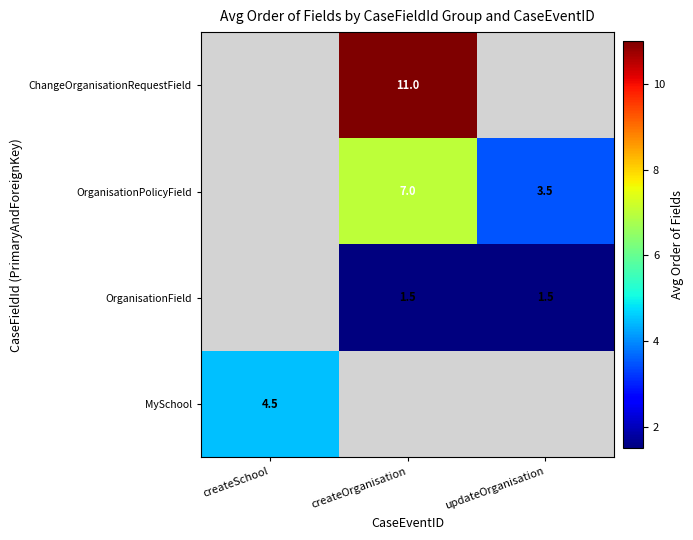

The value of OrganisationField at updateOrganisation is 0.3. True or false?

False